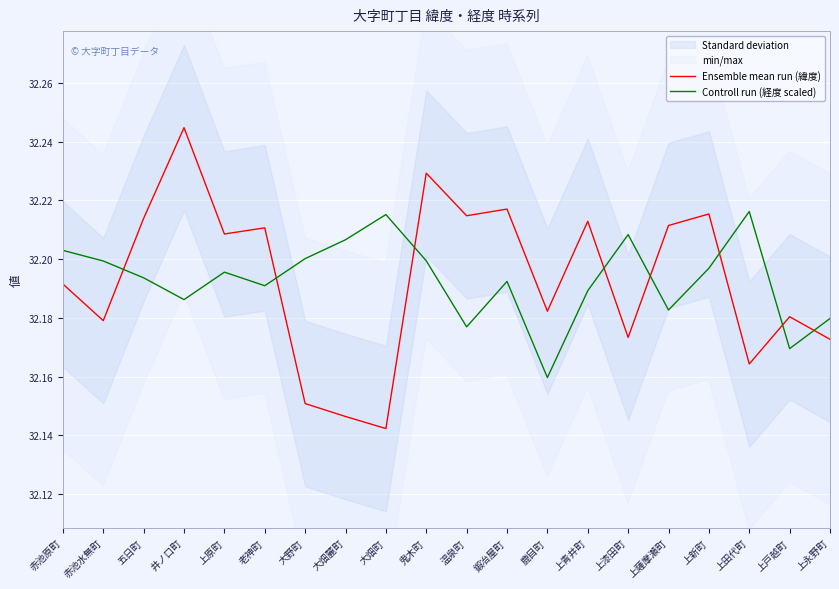

Where is the first local maximum for Ensemble mean run (緯度)?

井ノ口町